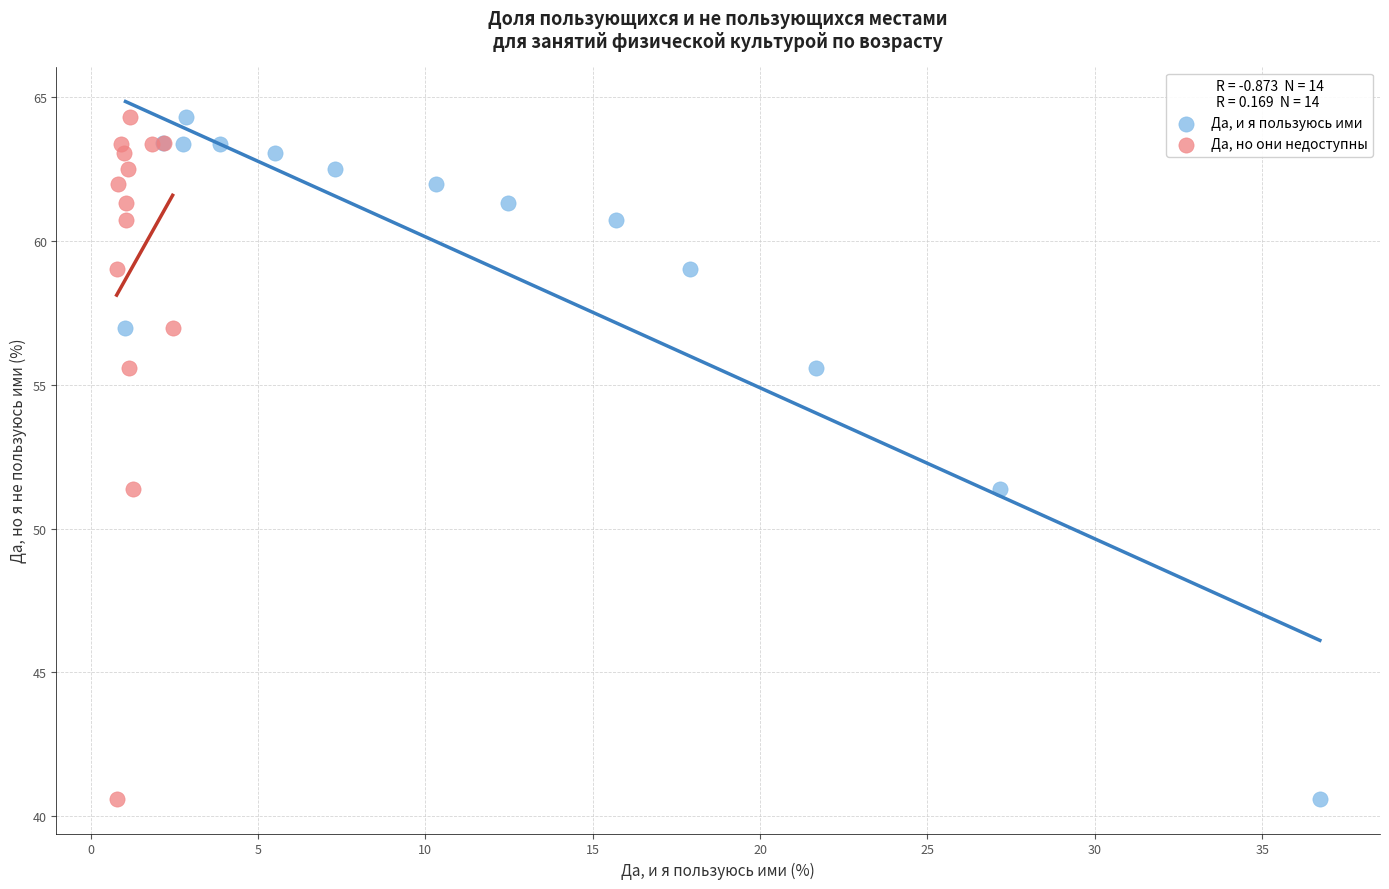

What are all the series names shown in the legend?

Да, и я пользуюсь ими, Да, но они недоступны